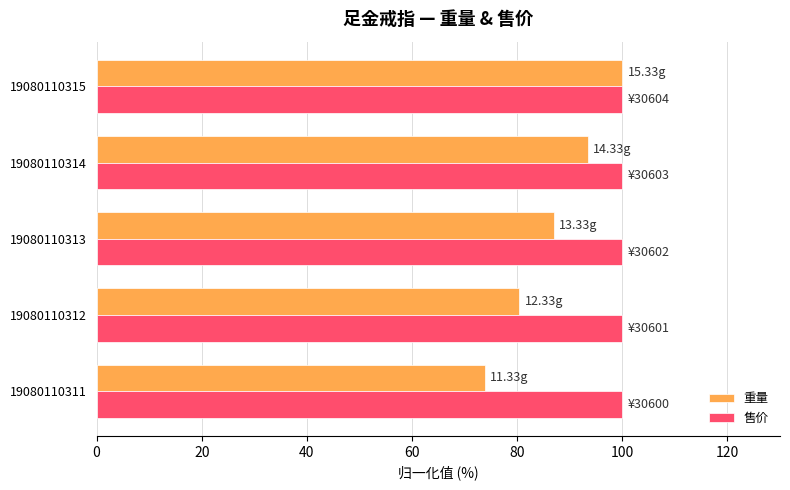

What is the difference between the second highest and minimum values in the 重量 series?

19.6